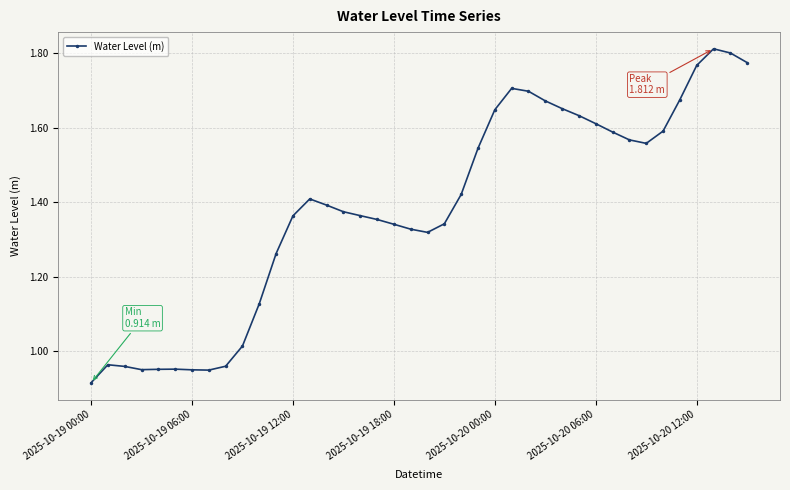

True or false: there are more than 2 points higher than both neighbors.

True